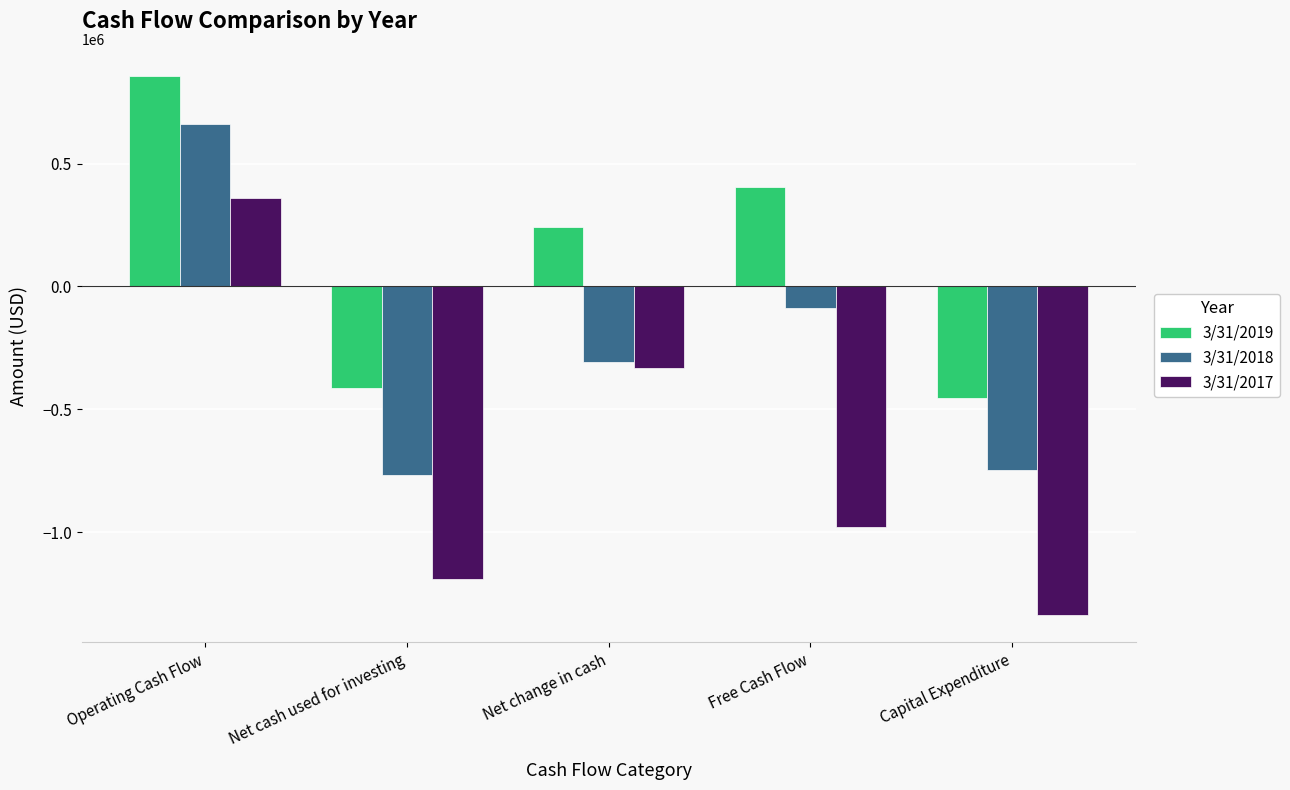

Does the chart contain stacked bars?

No